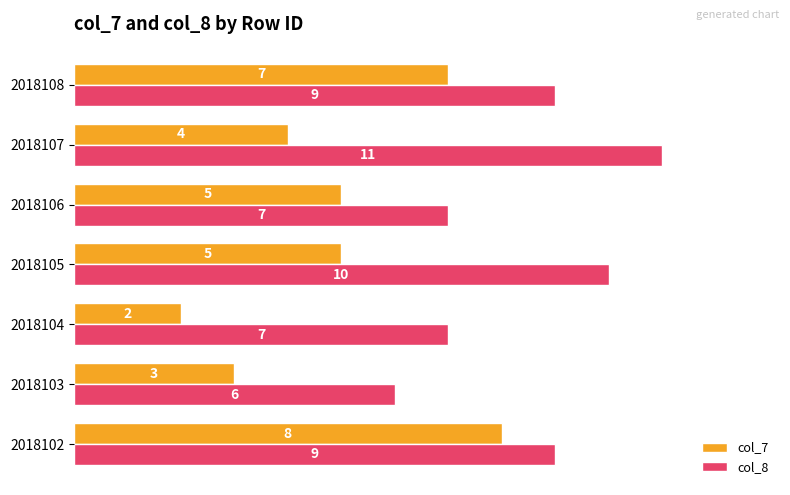

Which category has the highest value in the col_7 series?

2018102